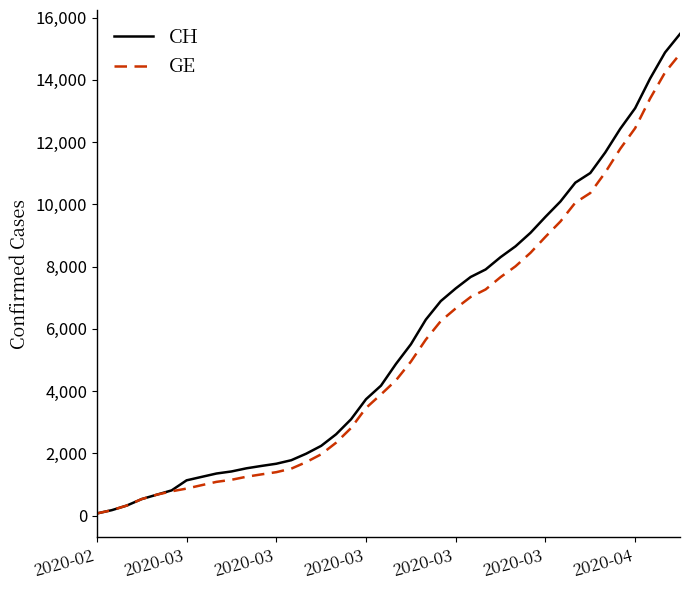

Which series has the widest spread of values?

CH